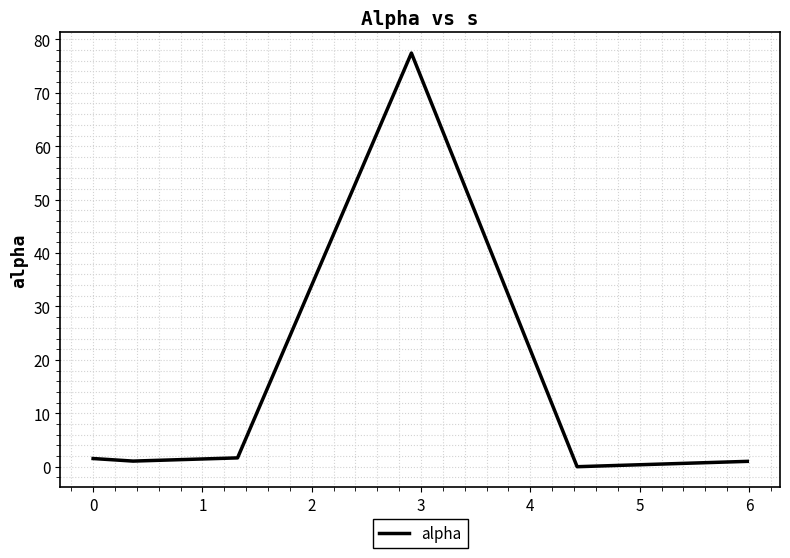

True or false: there are more than 0 points higher than both neighbors.

True